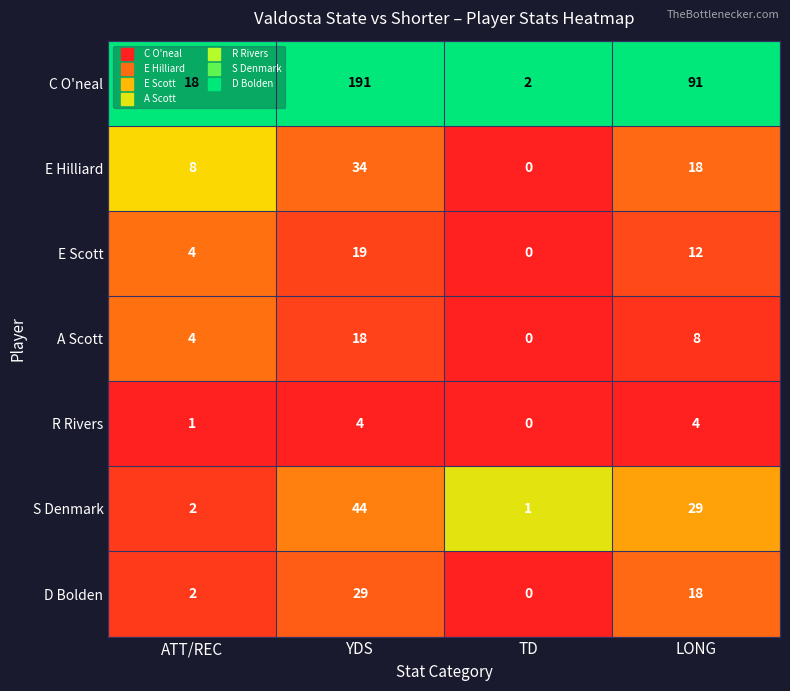

What is the total value across all series at LONG?

180